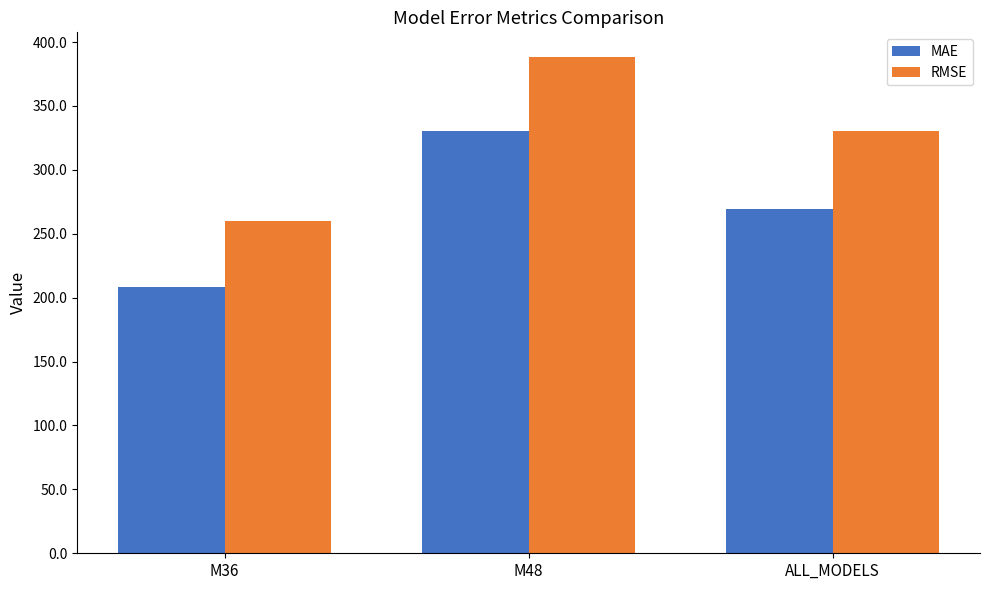

Reading left to right, what are all the values shown in this chart?

MAE: M36=208.3	M48=330.5	ALL_MODELS=269.4
RMSE: M36=259.7	M48=388.2	ALL_MODELS=330.2